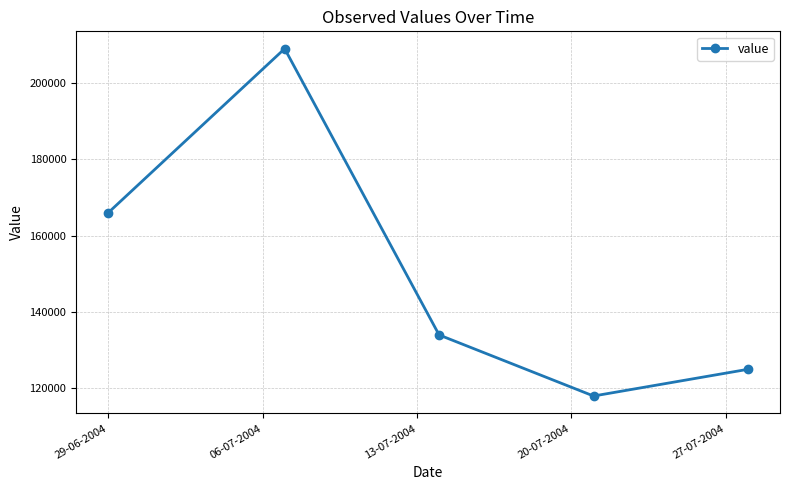

What is the maximum value shown in the chart?

209000